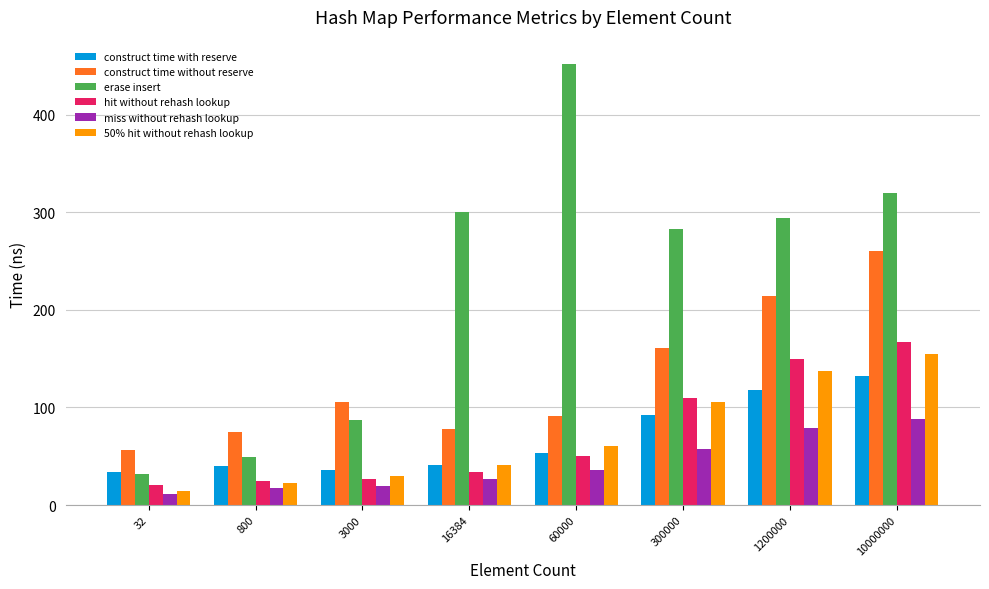

Read the construct time with reserve value at 1200000.

117.7